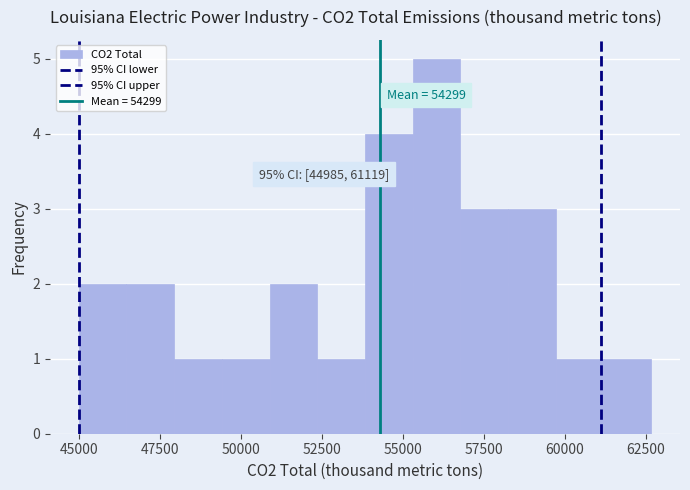

Around what value on the x-axis is the tallest bar? Give the approximate position of its centre, as read against the axis.

56000